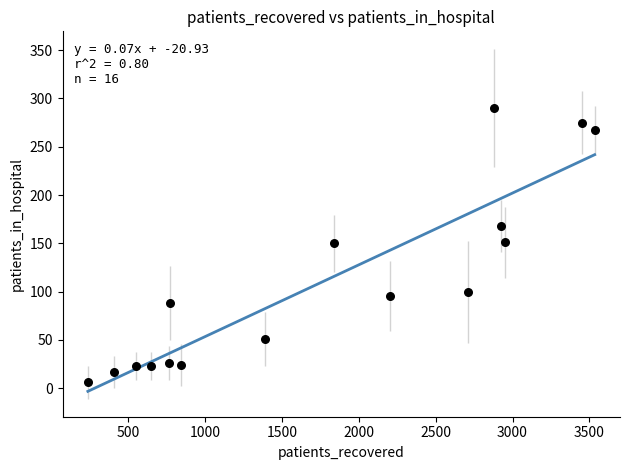

What is the range of X values (max minus min)?

3295